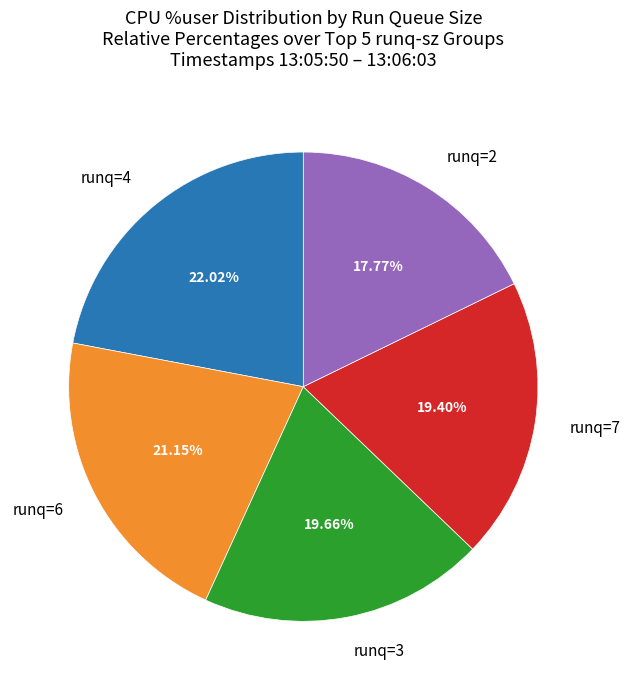

Which category has the biggest portion of the pie?

runq=4